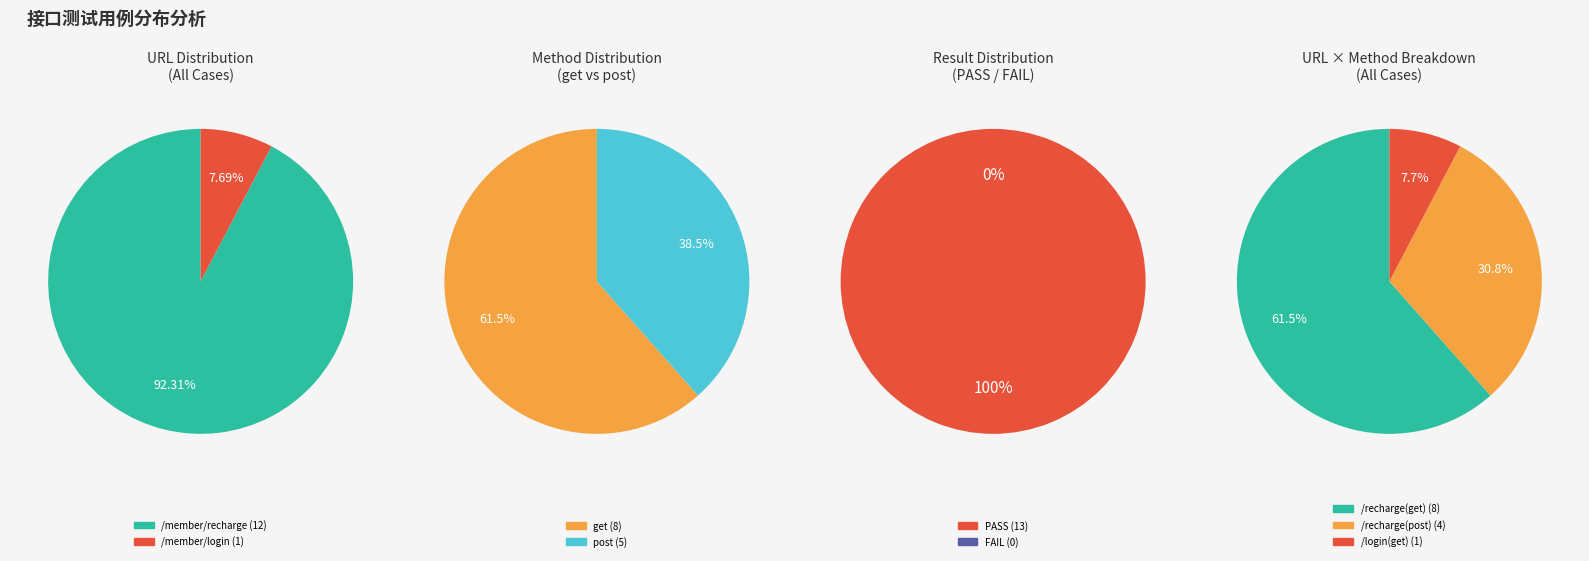

How many segments does this pie chart have?

2